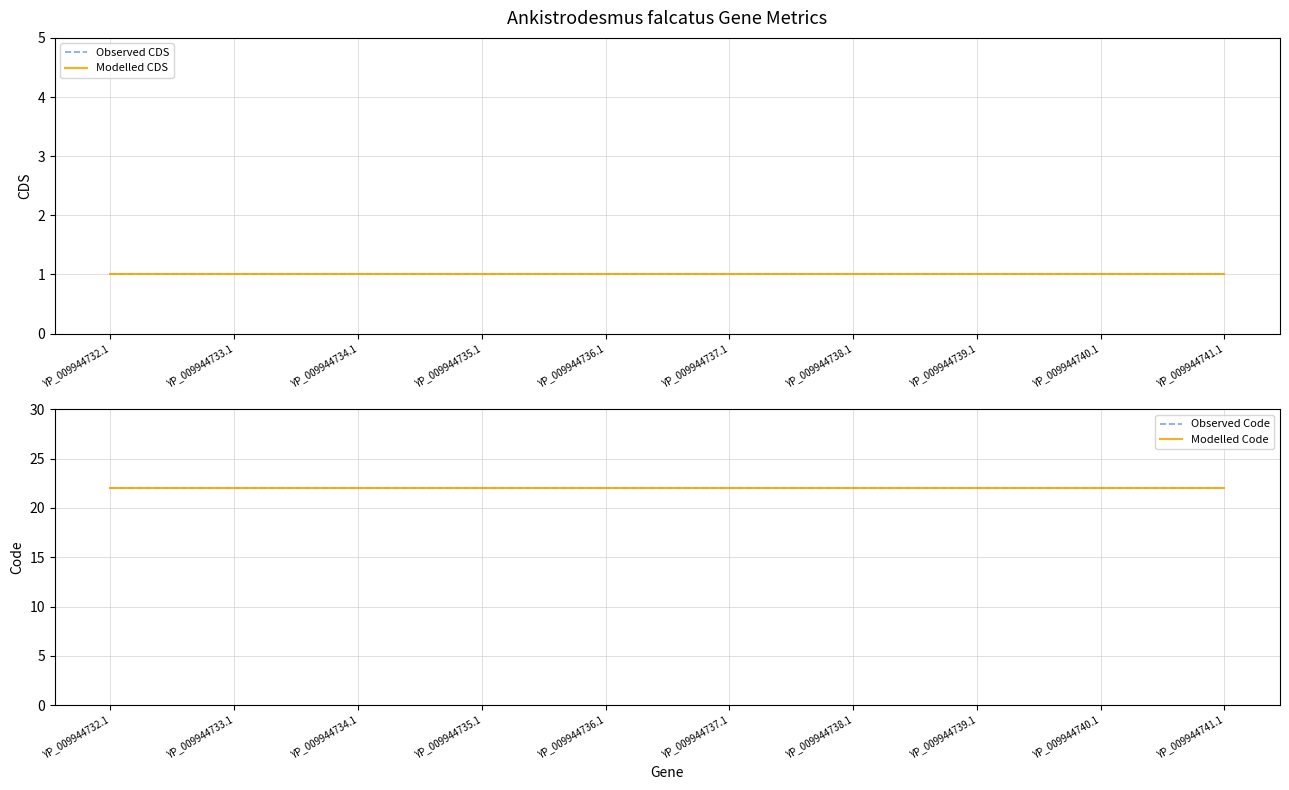

True or false: Observed Code and Observed CDS intersect in this chart.

False